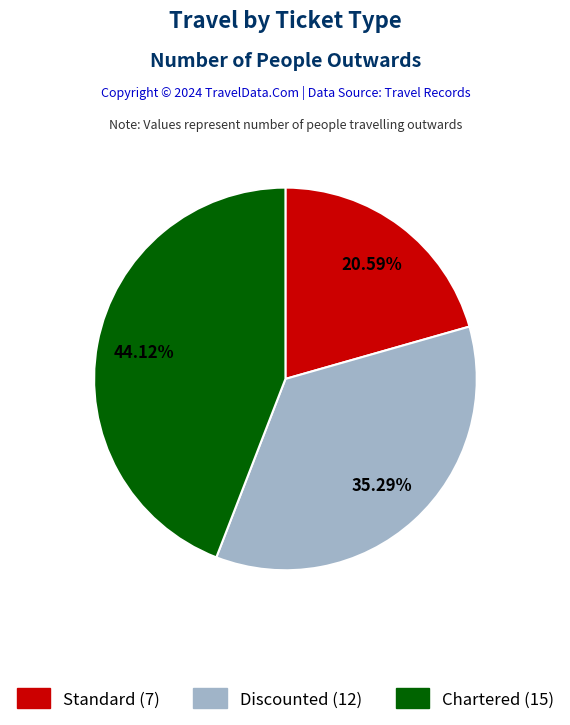

Which slice is the smallest?

Standard